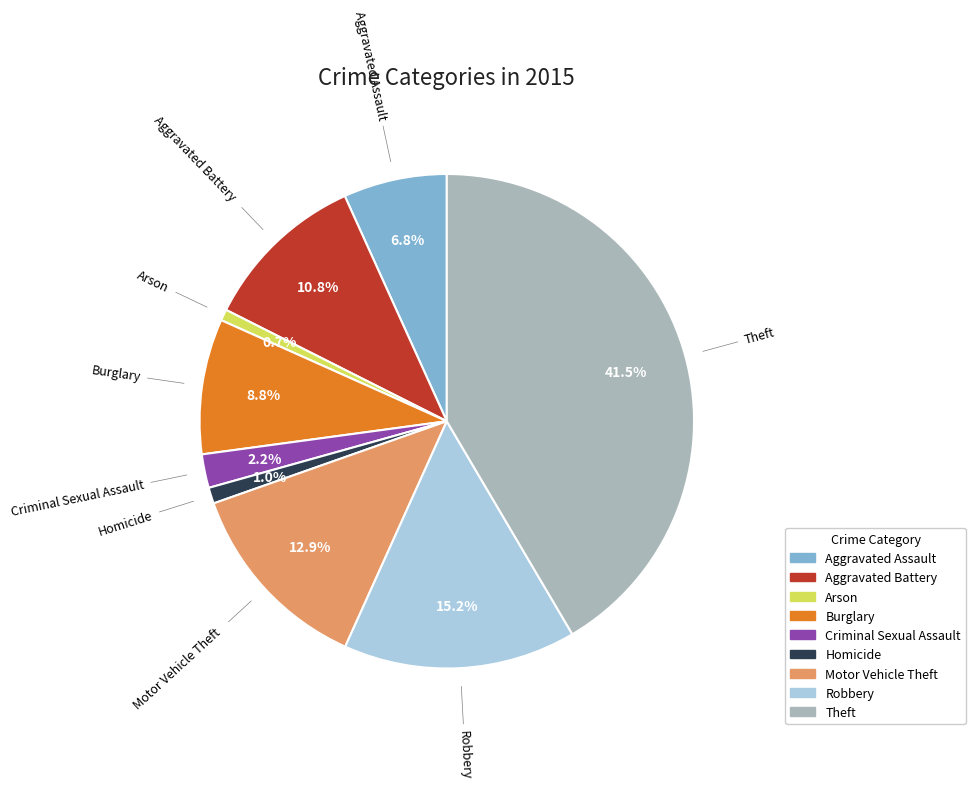

What is the total percentage of Arson and Motor Vehicle Theft?

13.6%